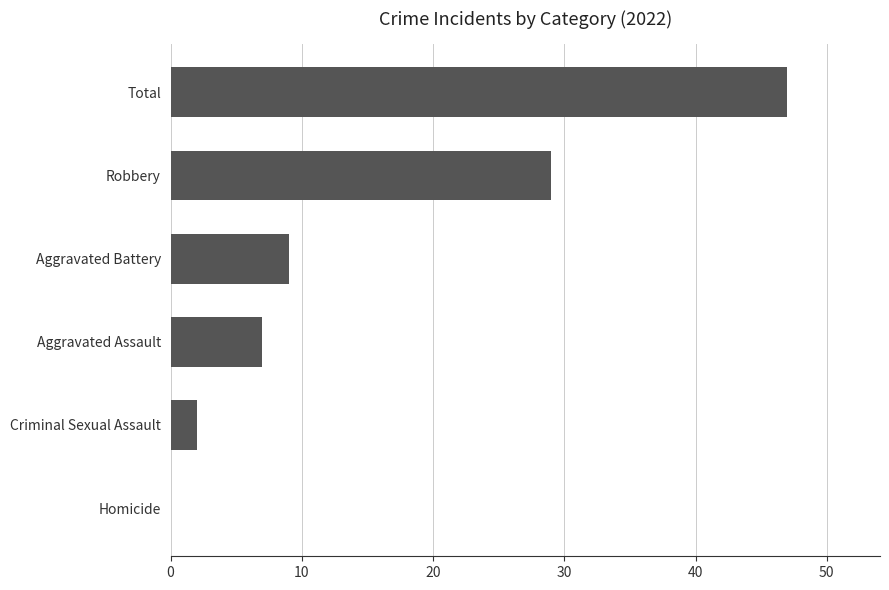

How many positive values are there?

5